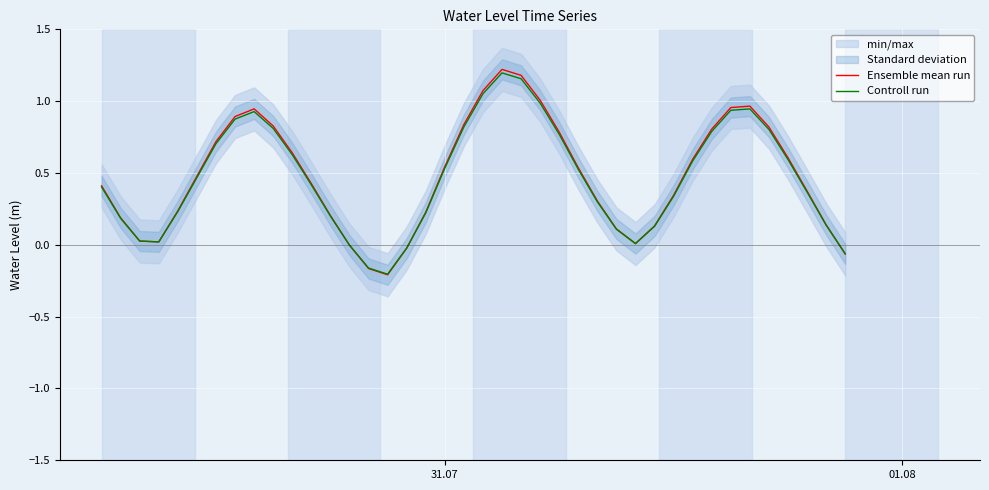

How many interior local valleys does the Controll run series have?

3